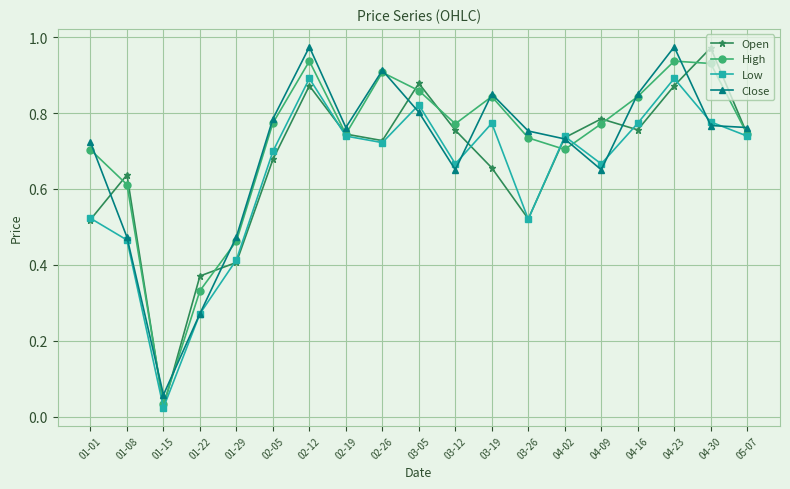

What is the label of the 19th point from the right?

01-01